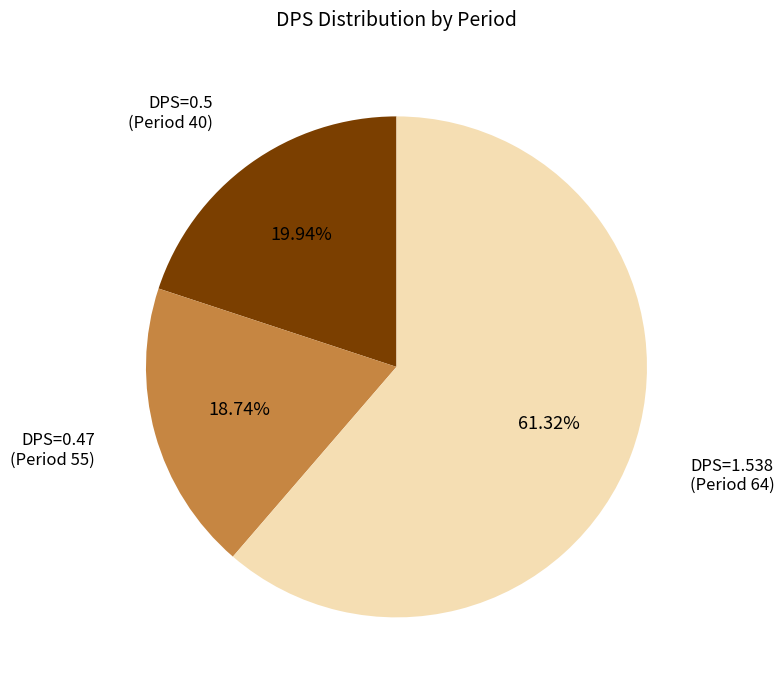

To the nearest percent, what is the difference between the largest and smallest slice percentages?

43%